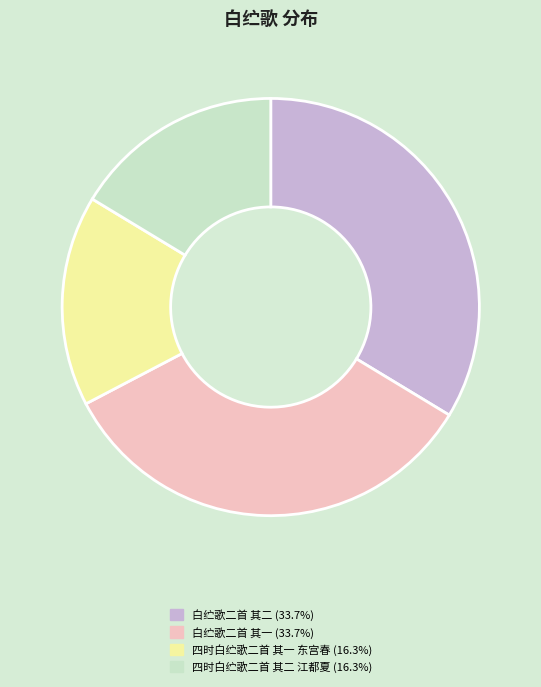

Is there a majority slice in this chart?

No